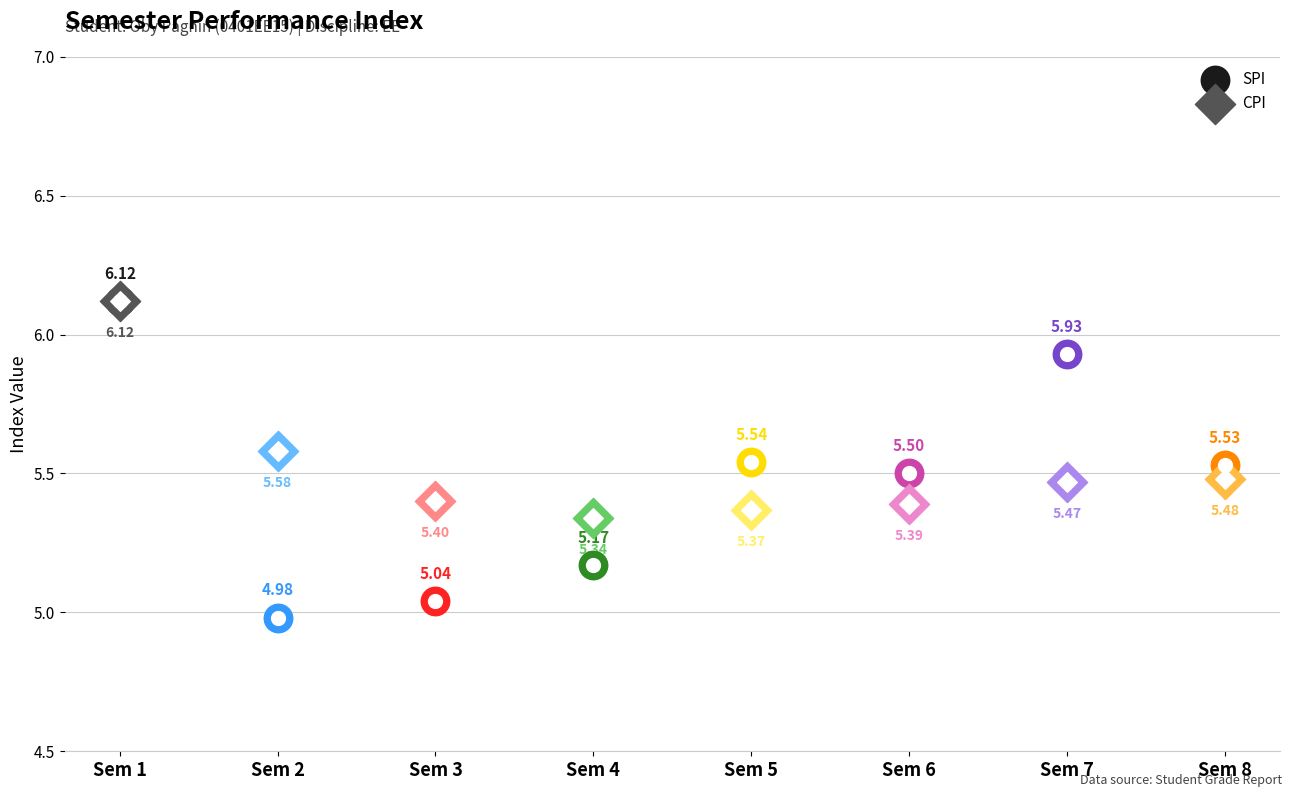

What is the total value across all series at 5?

10.9